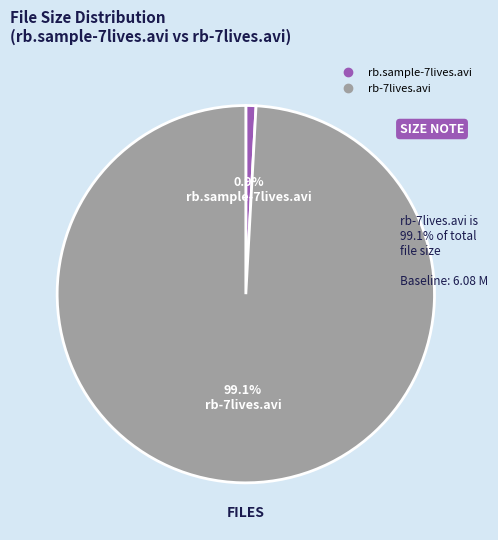

How many segments does this pie chart have?

2